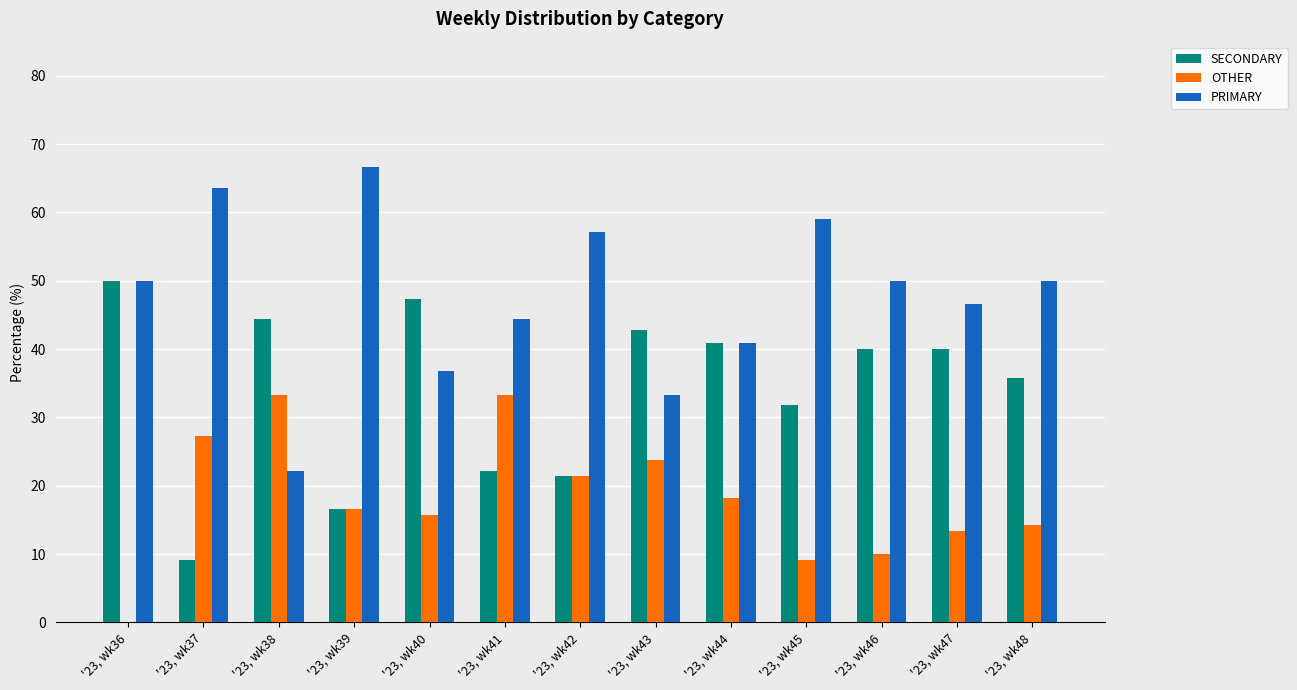

Is it true that OTHER equals 2.2 at '23, wk45?

False